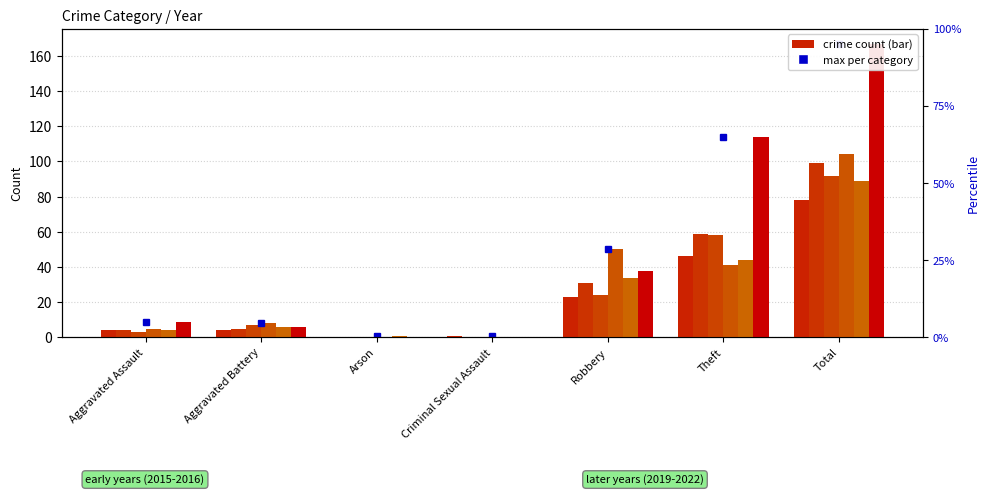

Which series has the largest total across all categories?

2019